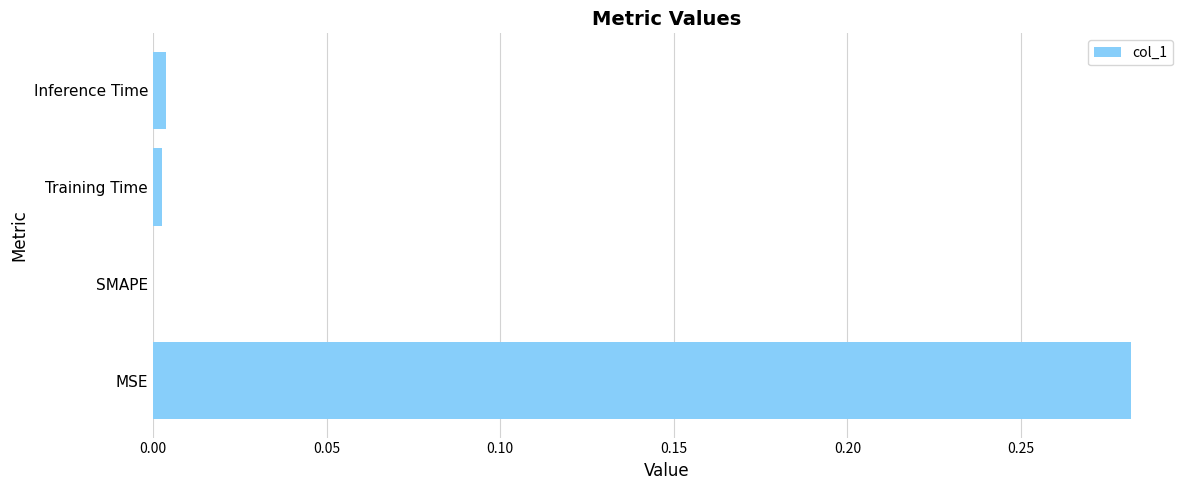

Is it true that the value at SMAPE is 0.0?

True